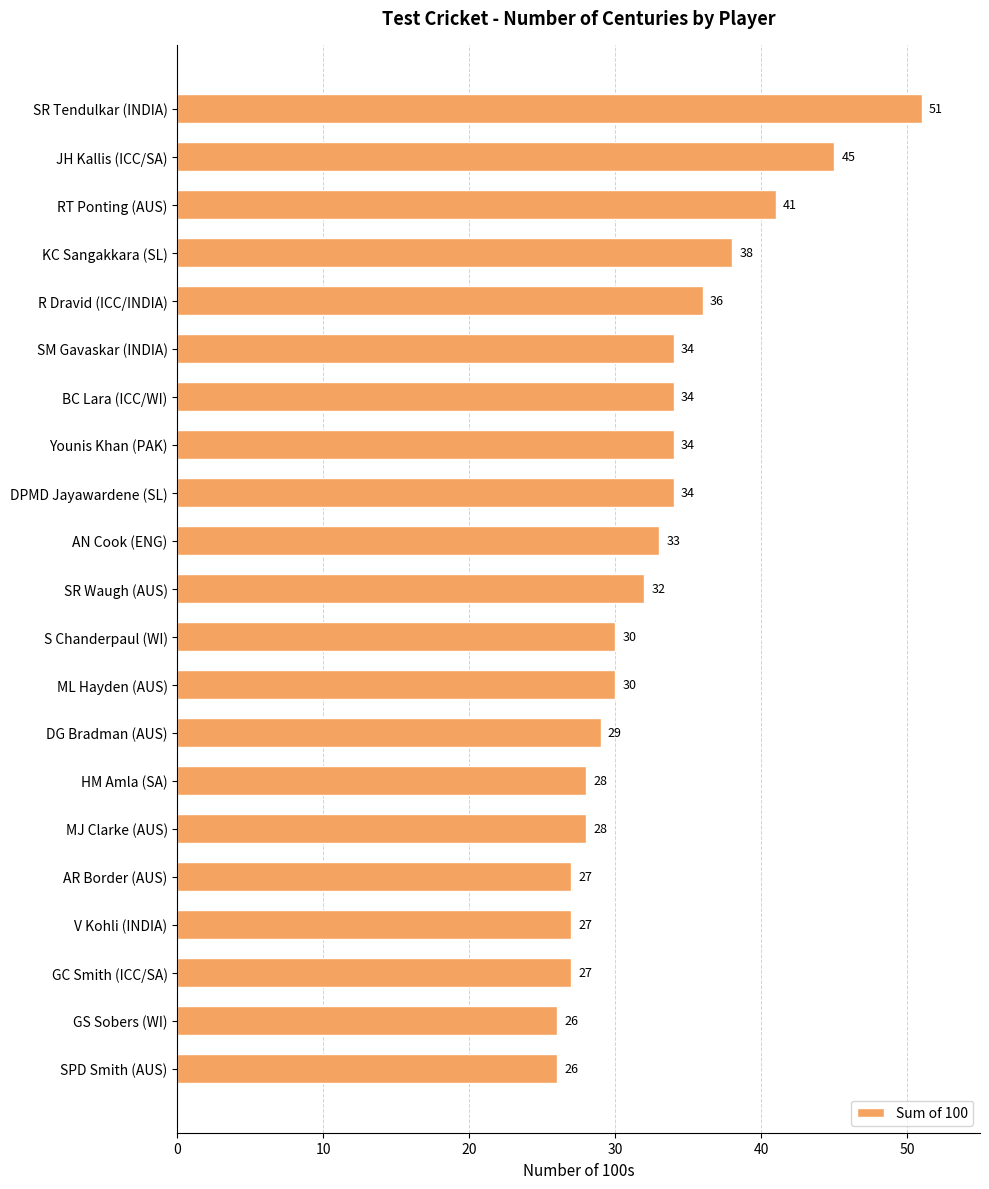

At which label is the value closest to 38?

KC Sangakkara (SL)